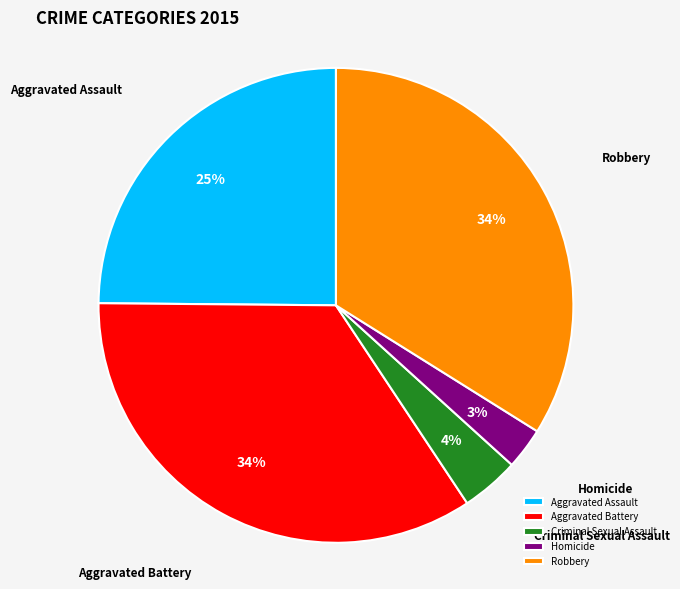

Is Criminal Sexual Assault the majority of the pie?

No